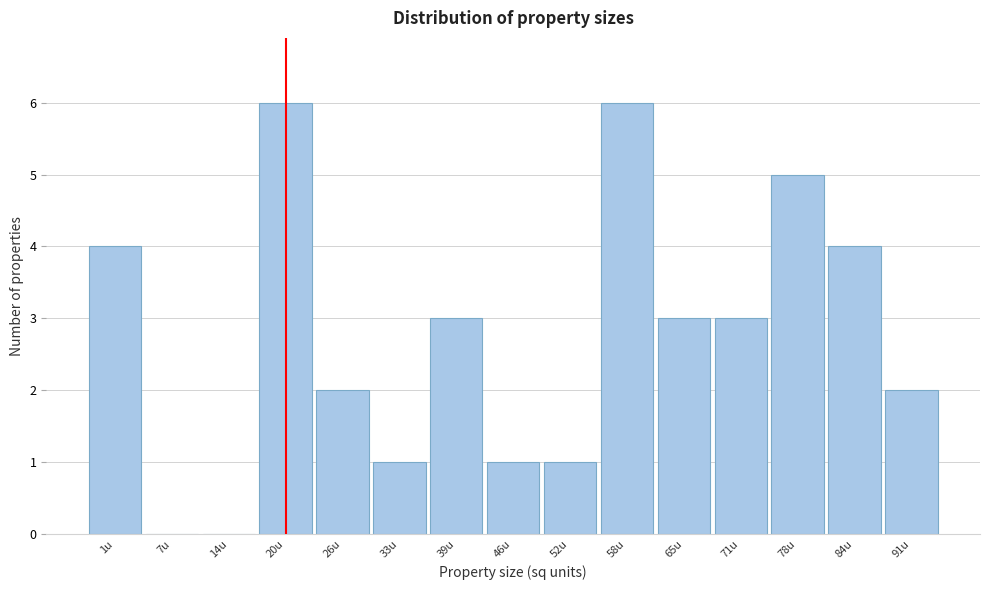

Reading left to right, transcribe all the data shown in this chart.

1u=4	7u=0	14u=0	20u=6	26u=2	33u=1	39u=3	46u=1	52u=1	58u=6	65u=3	71u=3	78u=5	84u=4	91u=2